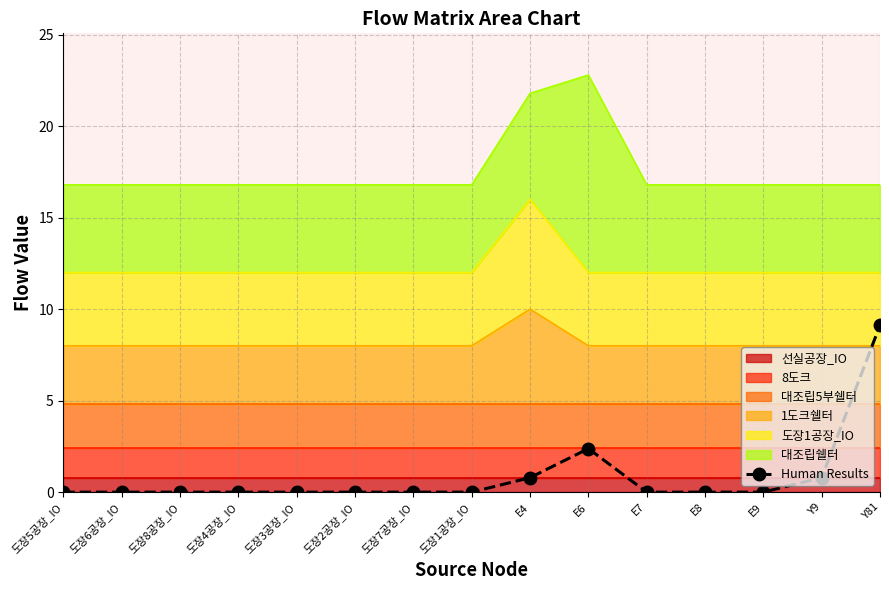

The chart shows a value of 0.0 at 도장3공장_IO. True or false?

True